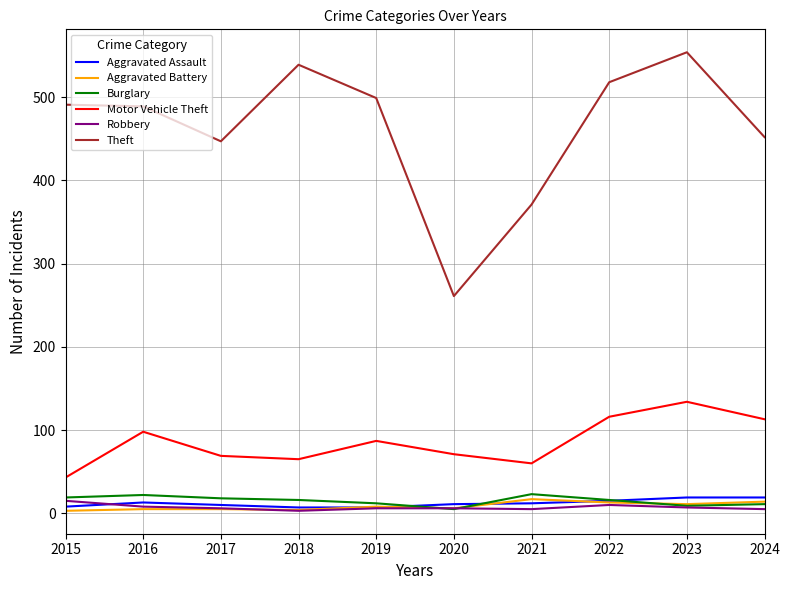

True or false: Robbery and Motor Vehicle Theft cross at least once.

False